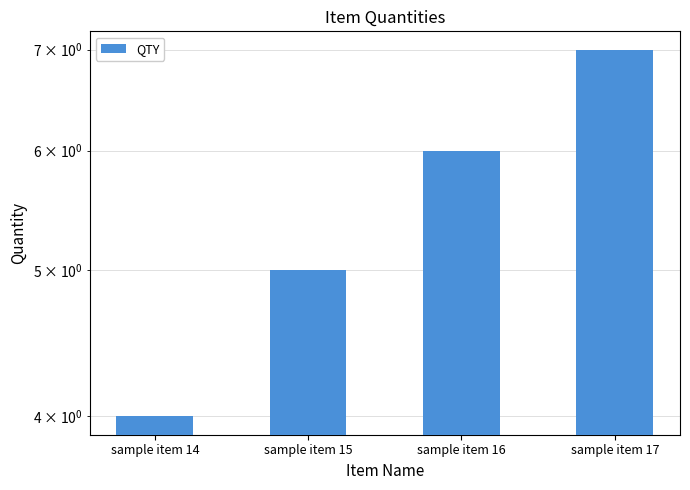

Reading left to right, transcribe all the data shown in this chart.

sample item 14=4	sample item 15=5	sample item 16=6	sample item 17=7